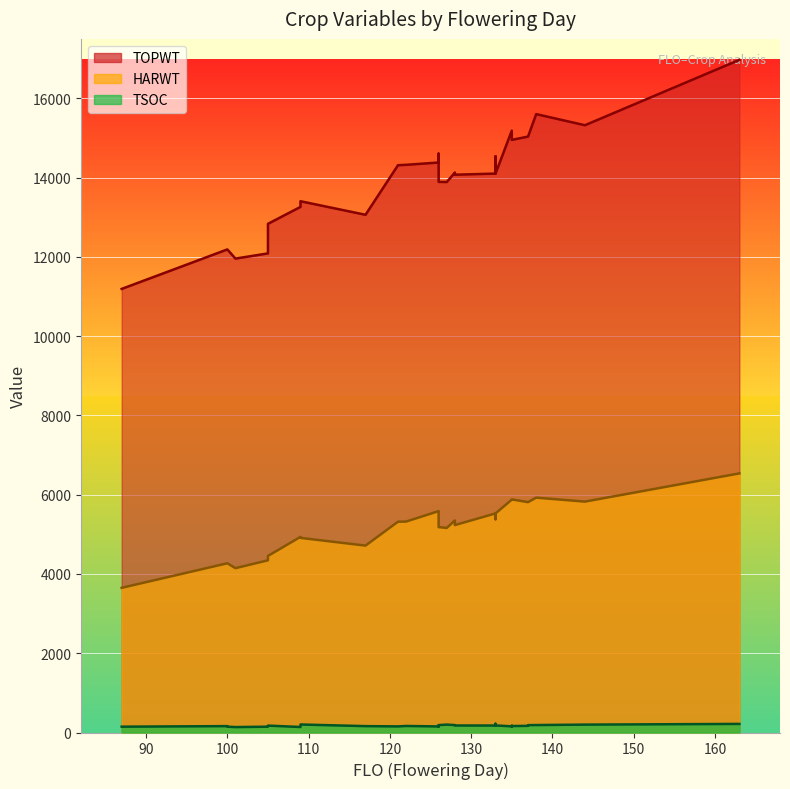

What are all the series names shown in the legend?

TOPWT, HARWT, TSOC